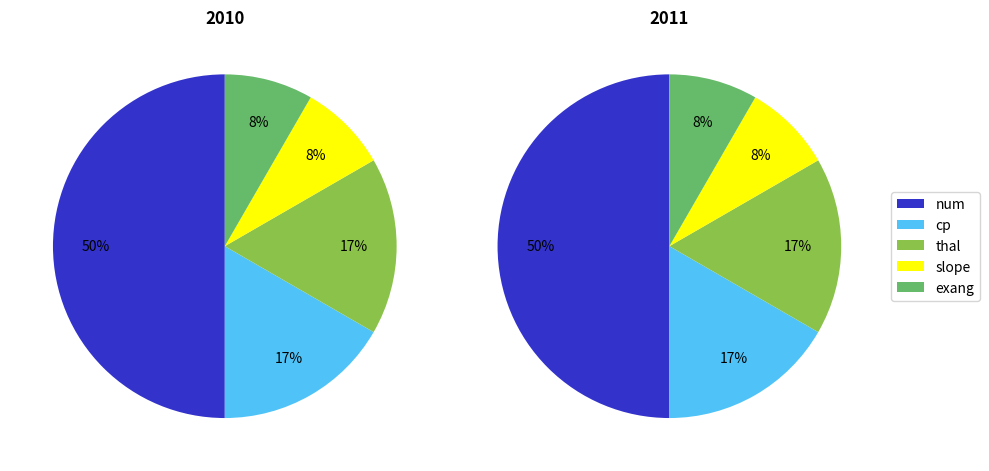

Which slice is the smallest?

slope